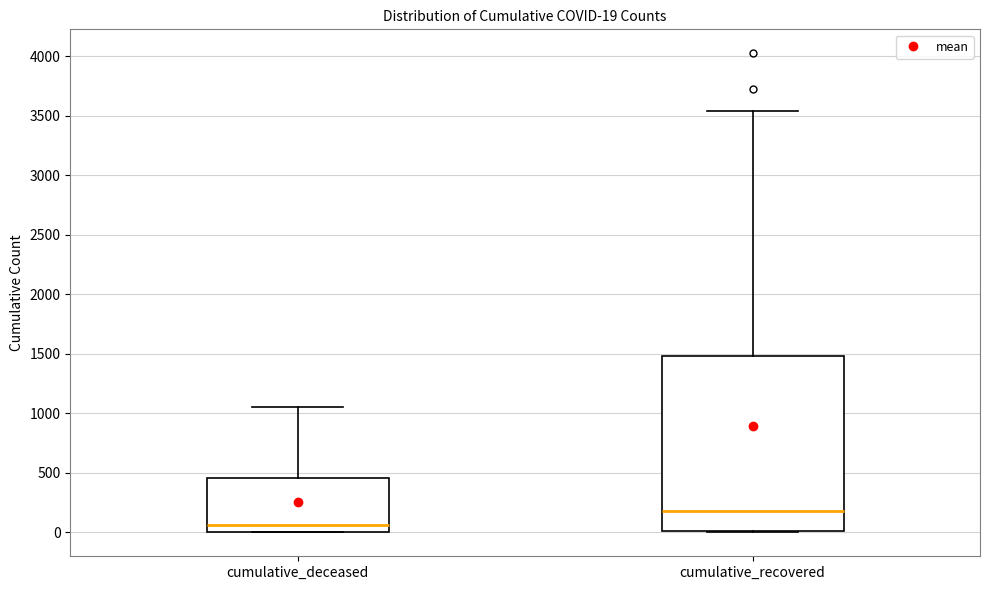

Comparing the boxes themselves (not the whiskers), which one is the tallest?

cumulative_recovered